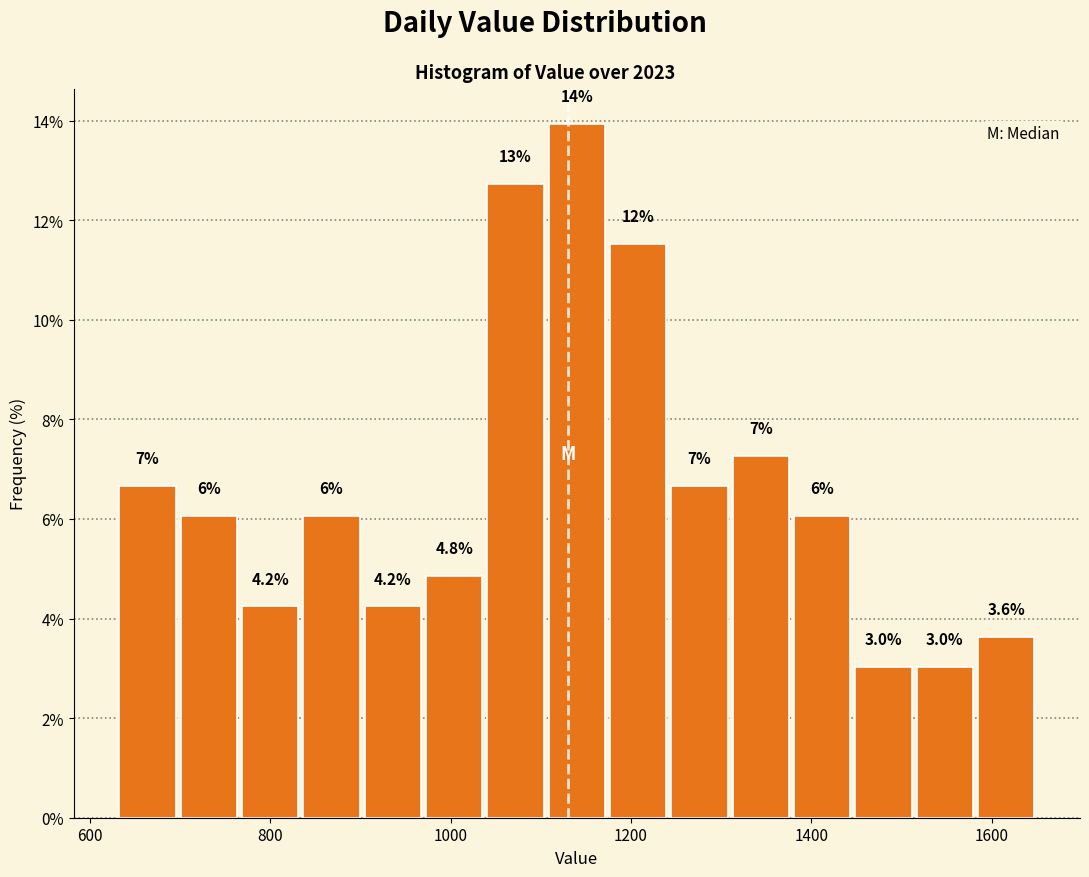

Around what value on the x-axis is the tallest bar? Give the approximate position of its centre, as read against the axis.

1140